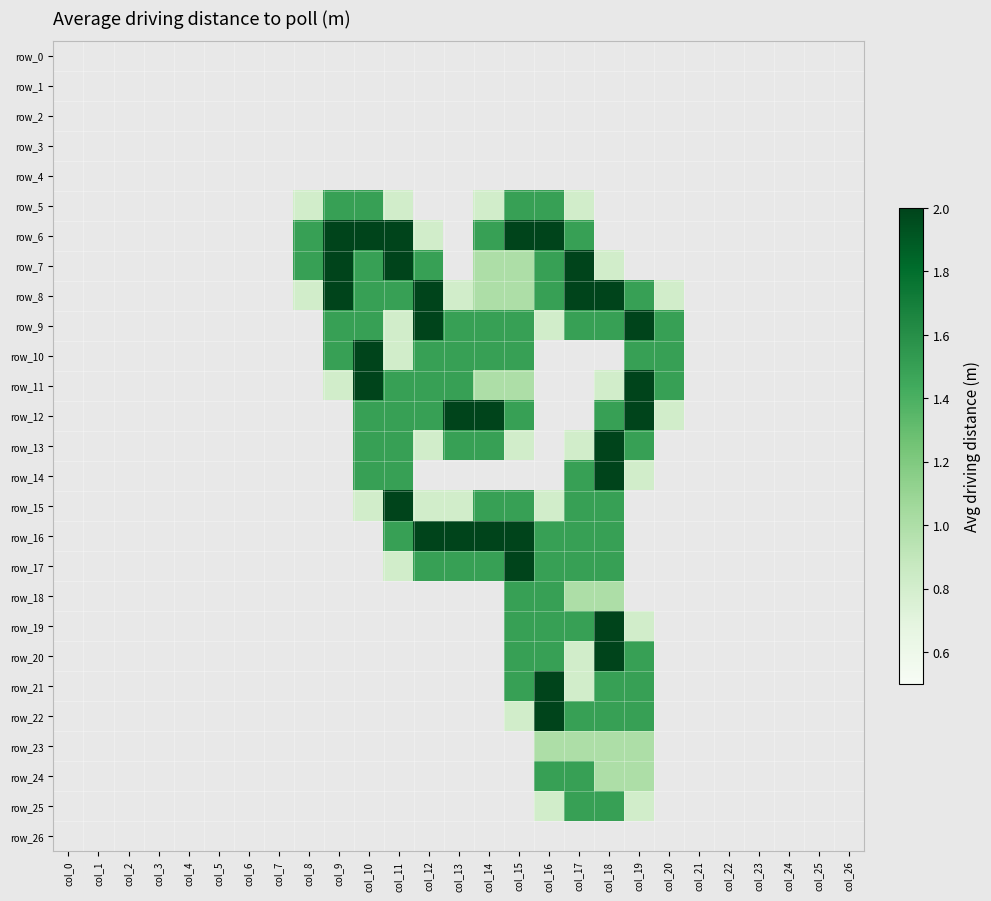

Rank the series by their maximum value, from highest to lowest.

row_6, row_7, row_8, row_9, row_10, row_11, row_12, row_13, row_14, row_15, row_16, row_17, row_19, row_20, row_21, row_22, row_5, row_18, row_24, row_25, row_23, row_0, row_1, row_2, row_3, row_4, row_26